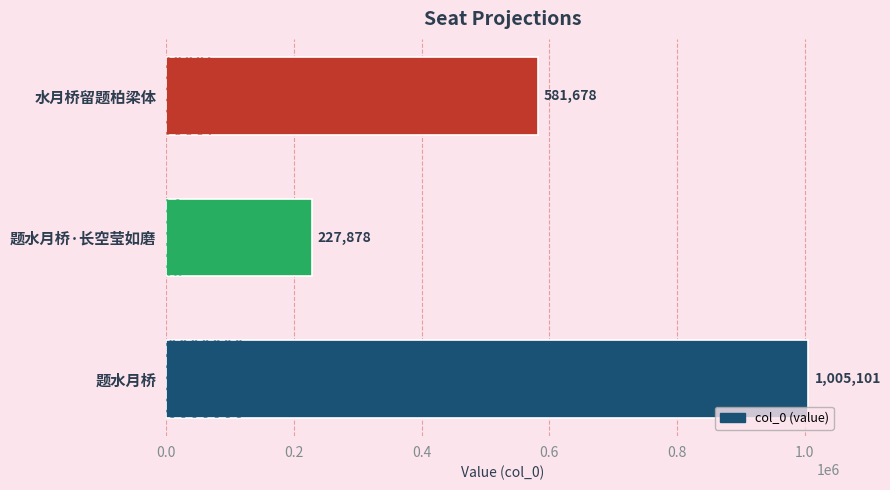

How many categories are shown in the chart?

3